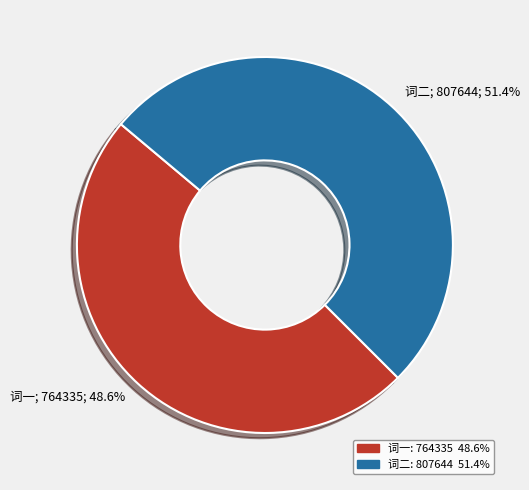

Does any single category account for the majority?

Yes